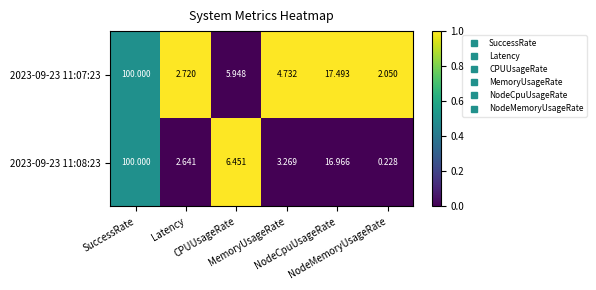

Which series has the largest total across all categories?

2023-09-23 11:07:23